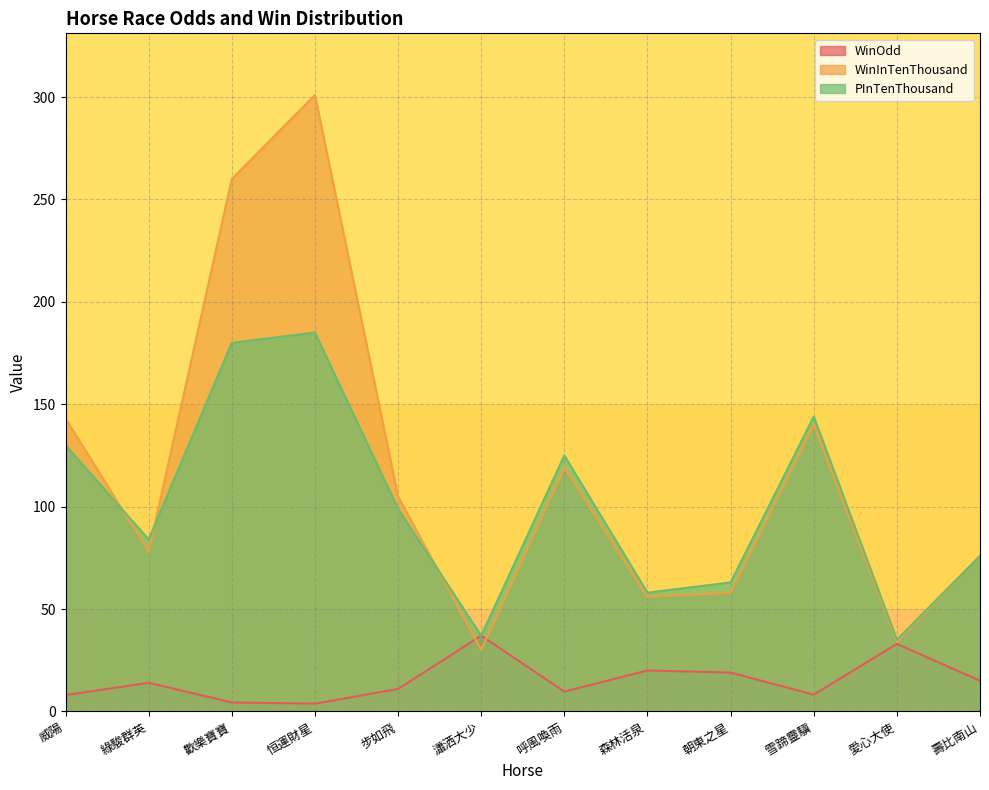

True or false: WinOdd and PInTenThousand intersect in this chart.

False